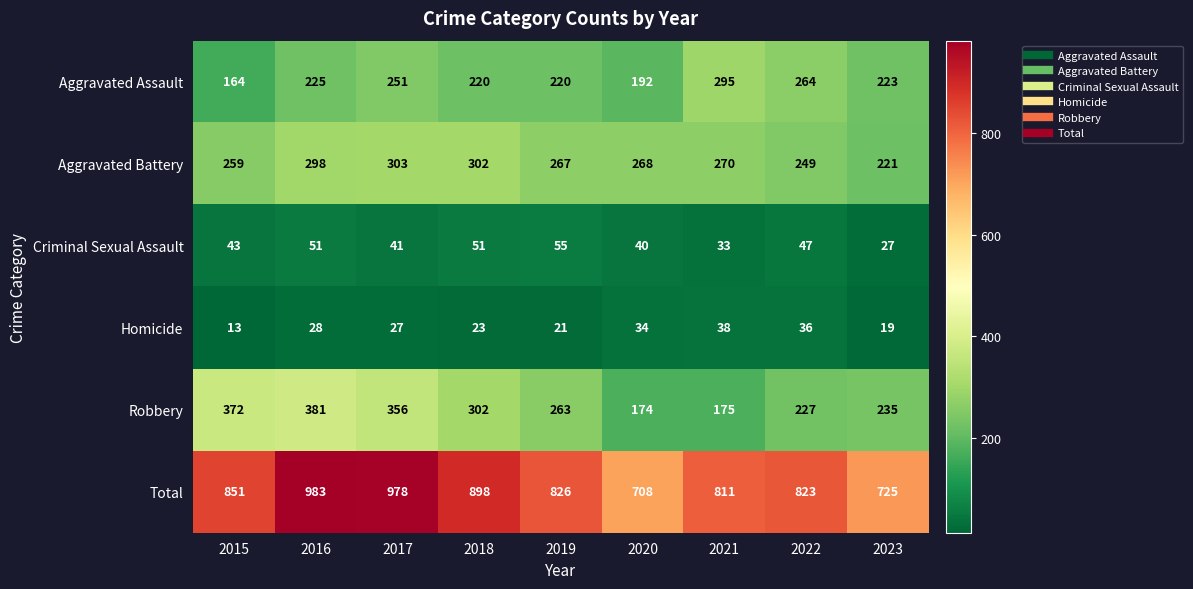

What is the spread (max minus min) of values at 2023?

706